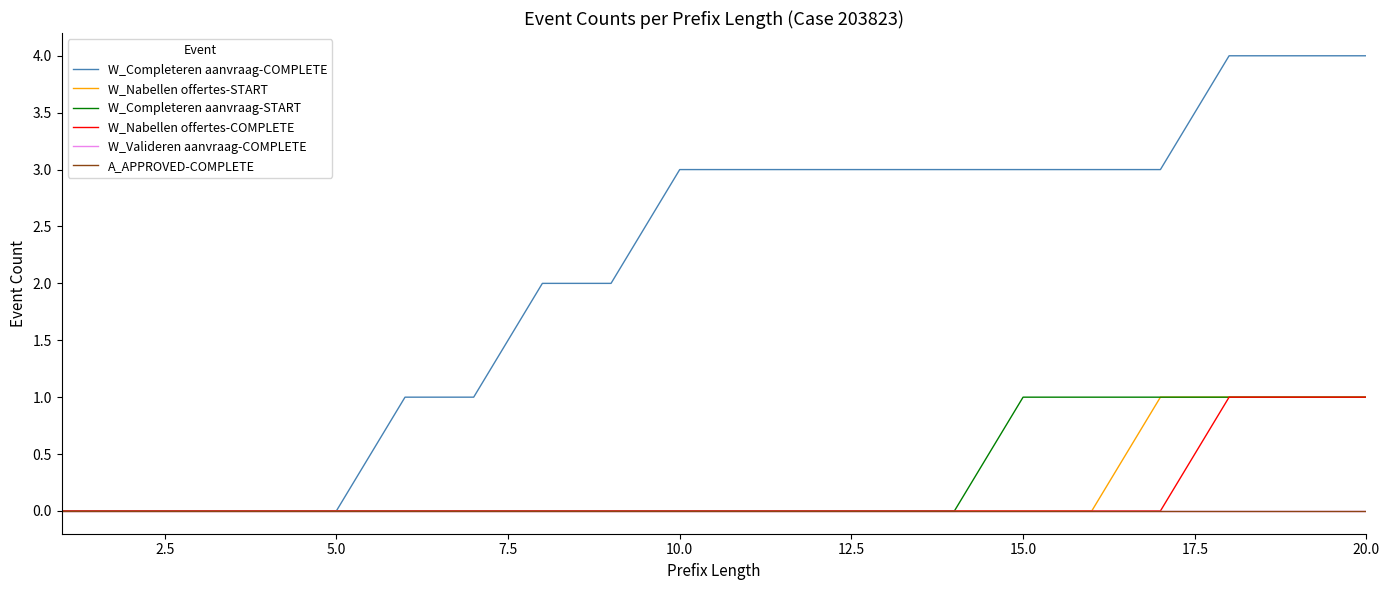

Reading left to right, list all the values displayed in this chart.

W_Completeren aanvraag-COMPLETE: 0	0	0	0	0	1	1	2	2	3	3	3	3	3	3	3	3	4	4	4
W_Nabellen offertes-START: 0	0	0	0	0	0	0	0	0	0	0	0	0	0	0	0	1	1	1	1
W_Completeren aanvraag-START: 0	0	0	0	0	0	0	0	0	0	0	0	0	0	1	1	1	1	1	1
W_Nabellen offertes-COMPLETE: 0	0	0	0	0	0	0	0	0	0	0	0	0	0	0	0	0	1	1	1
W_Valideren aanvraag-COMPLETE: 0	0	0	0	0	0	0	0	0	0	0	0	0	0	0	0	0	0	0	0
A_APPROVED-COMPLETE: 0	0	0	0	0	0	0	0	0	0	0	0	0	0	0	0	0	0	0	0